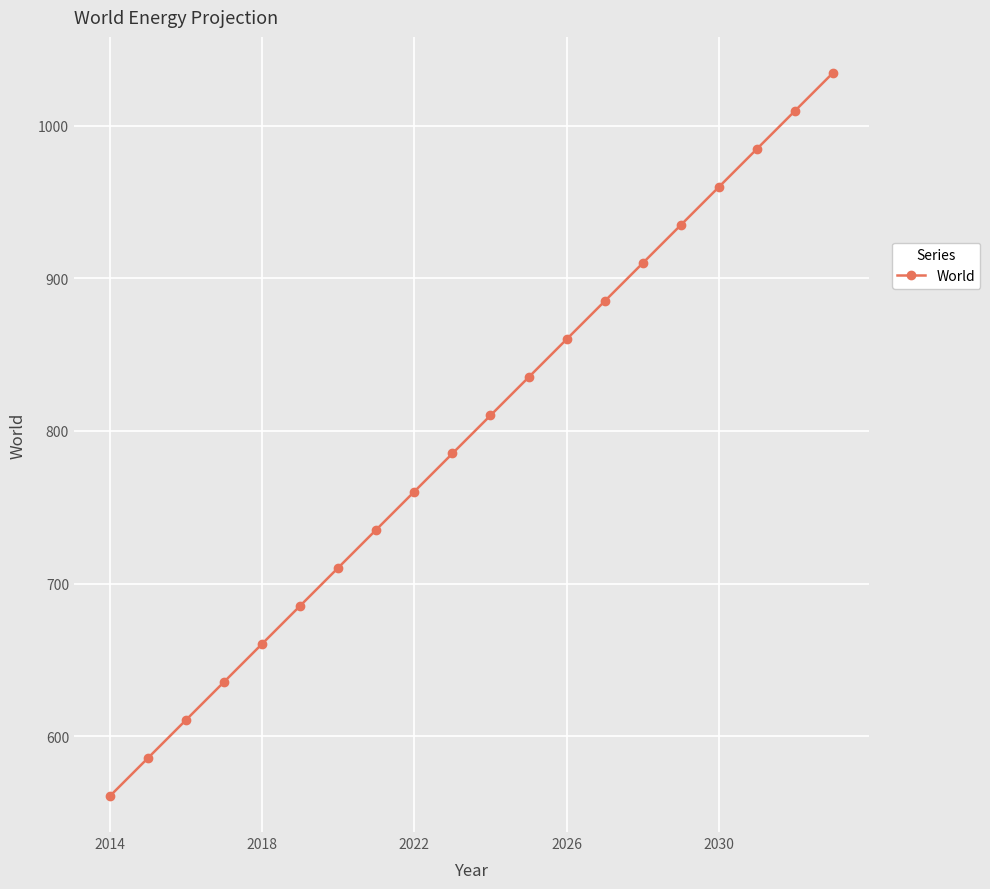

What is the smallest value displayed?

561.0